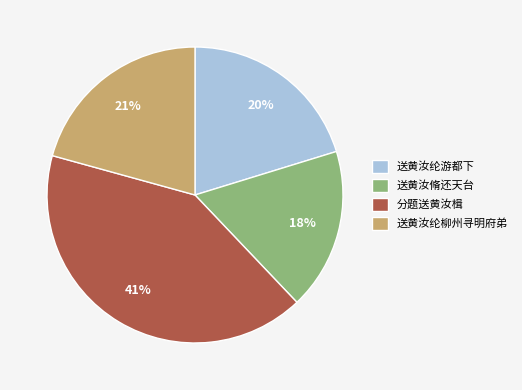

True or false: 送黄汝脩还天台 accounts for 26% of the total.

False